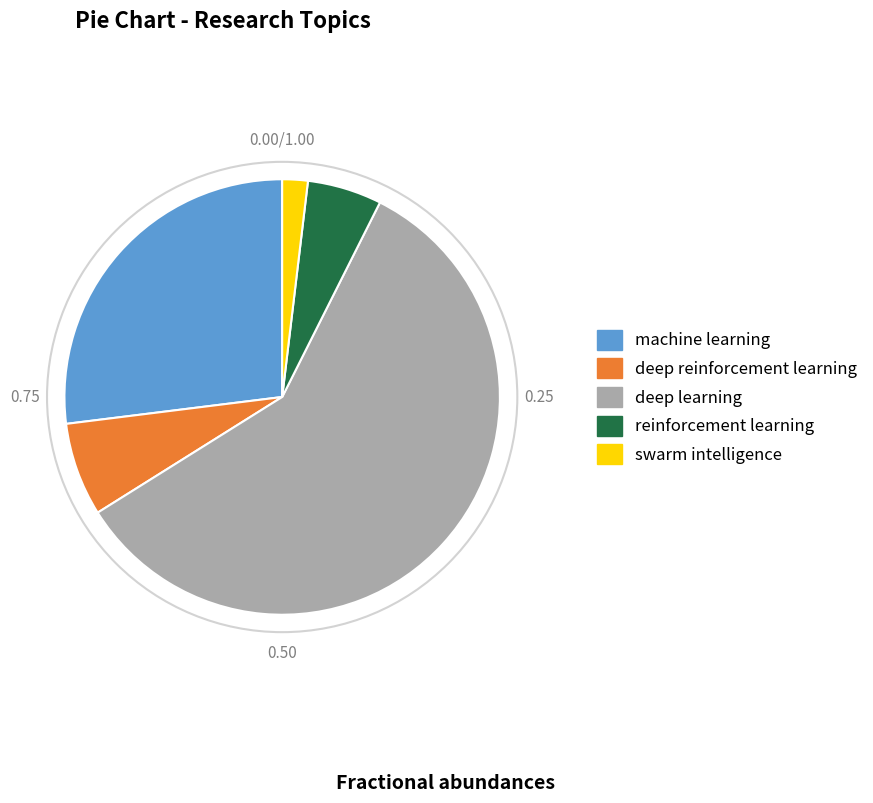

Is the sum of swarm intelligence and deep learning greater than half?

Yes